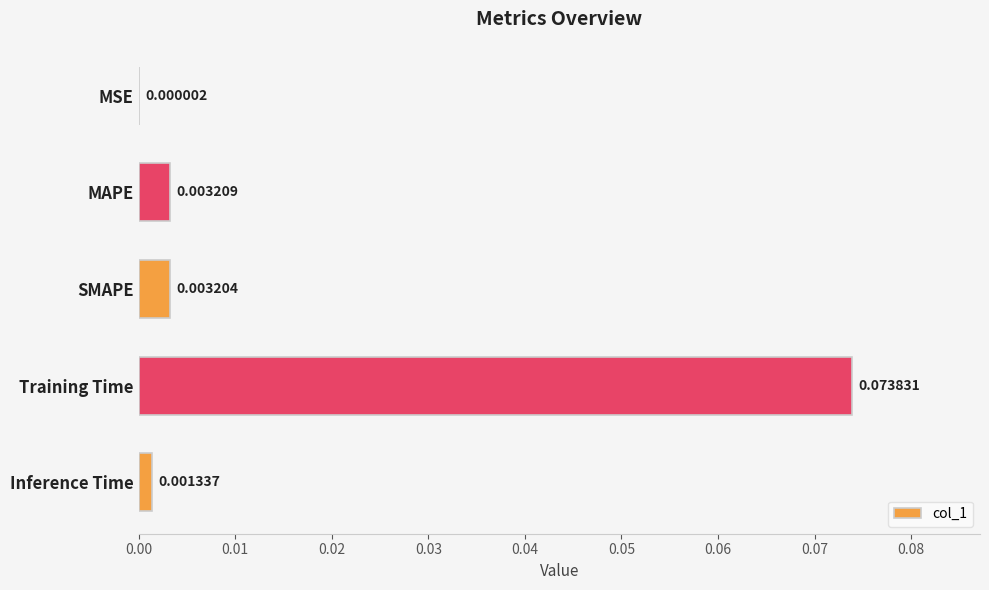

At which category does the chart reach its peak across all series?

Training Time